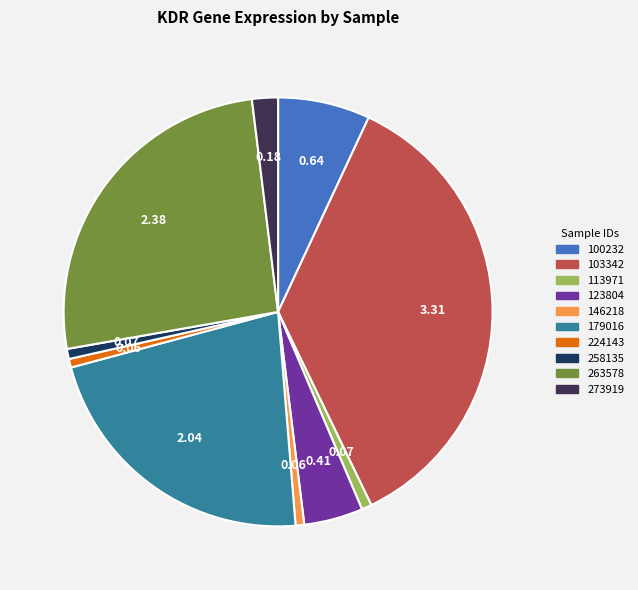

Combined, do 113971 and 179016 account for over 50%?

No